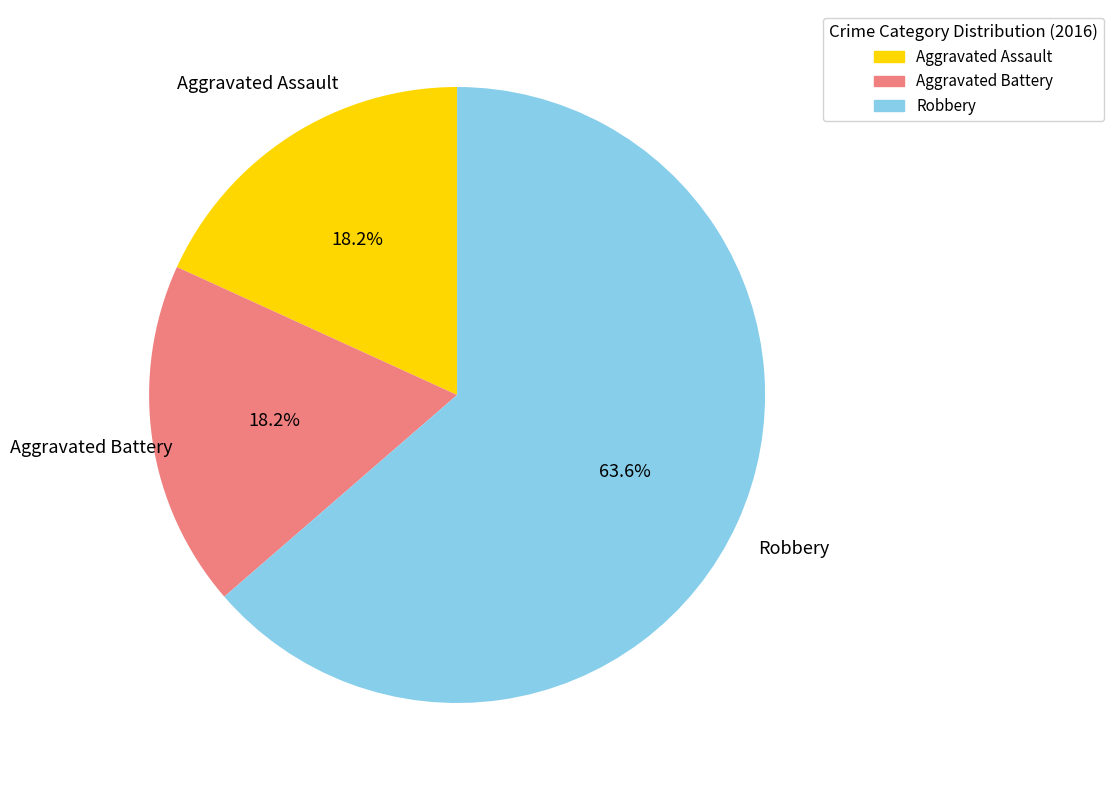

What is the total percentage of Aggravated Battery and Robbery?

81.8%